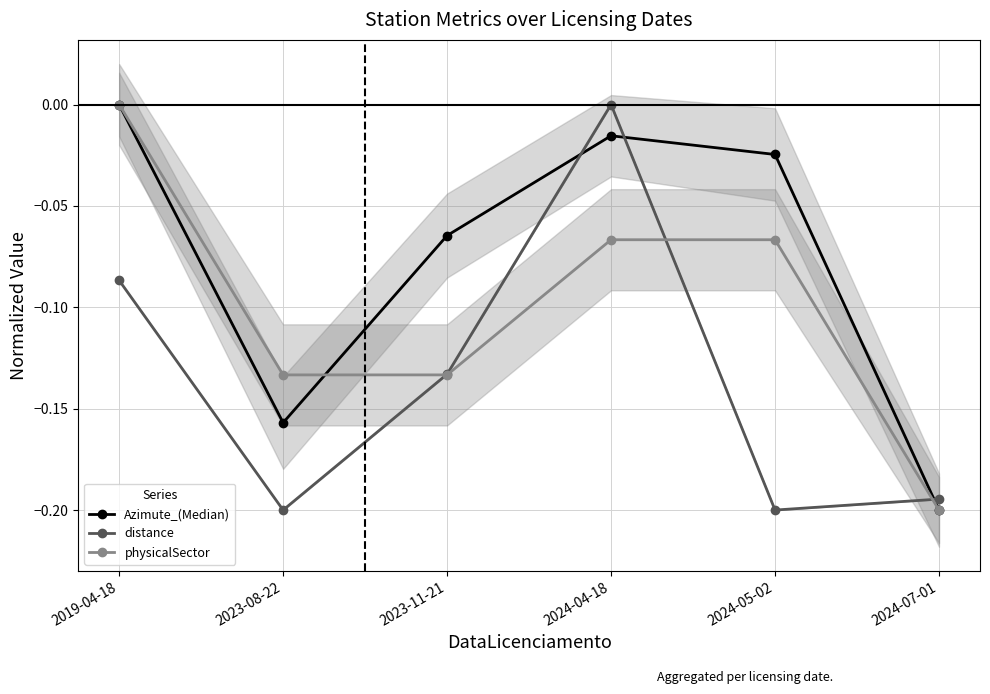

What is the label of the 1st point from the right?

2024-07-01